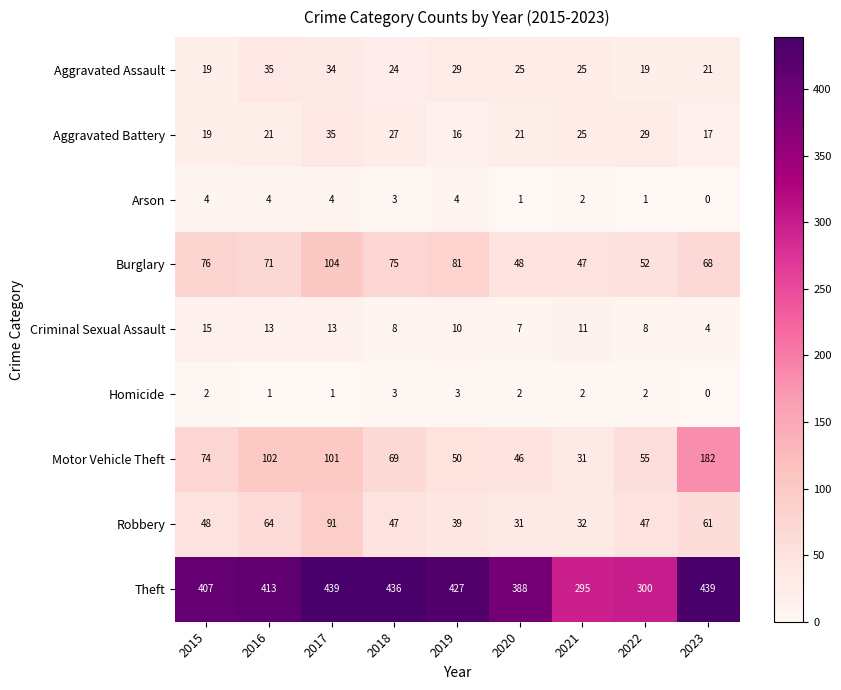

List the labels in order of Motor Vehicle Theft value, largest first.

2023, 2016, 2017, 2015, 2018, 2022, 2019, 2020, 2021